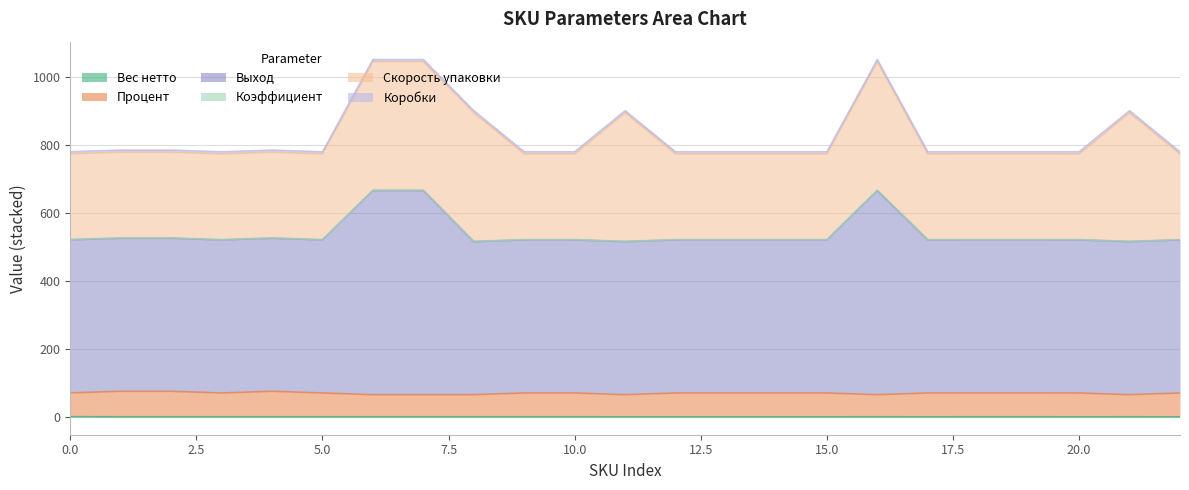

At how many categories does at least one series exceed 197?

23